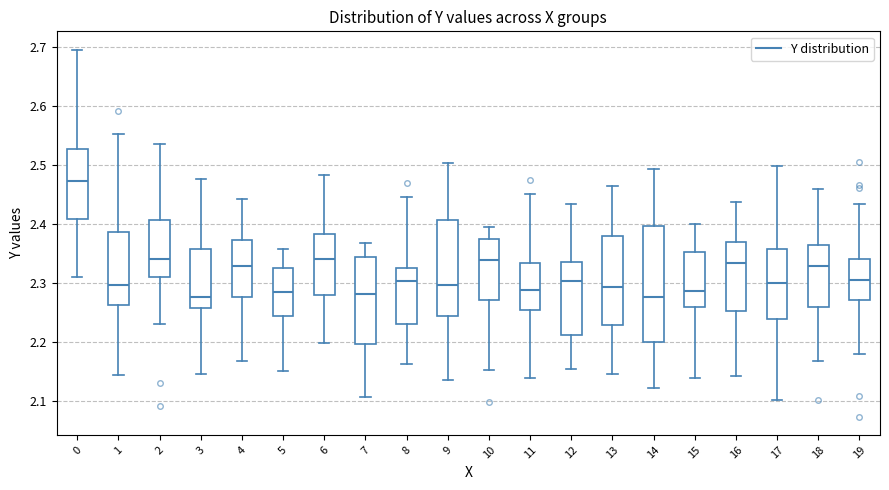

Reading left to right, read every box against the y-axis: the position of its median line, the range the box covers, and the ends of its whiskers. The values are not printed on the chart, so give them approximately, as read against the axis.

0: median 2.47, box 2.41 to 2.53, whiskers 2.31 to 2.70
1: median 2.30, box 2.26 to 2.39, whiskers 2.14 to 2.55
2: median 2.34, box 2.31 to 2.41, whiskers 2.23 to 2.54
3: median 2.28, box 2.26 to 2.36, whiskers 2.15 to 2.48
4: median 2.33, box 2.28 to 2.37, whiskers 2.17 to 2.44
5: median 2.29, box 2.24 to 2.33, whiskers 2.15 to 2.36
6: median 2.34, box 2.28 to 2.38, whiskers 2.20 to 2.48
7: median 2.28, box 2.20 to 2.35, whiskers 2.11 to 2.37
8: median 2.30, box 2.23 to 2.33, whiskers 2.16 to 2.45
9: median 2.30, box 2.25 to 2.41, whiskers 2.14 to 2.50
10: median 2.34, box 2.27 to 2.37, whiskers 2.15 to 2.40
11: median 2.29, box 2.26 to 2.33, whiskers 2.14 to 2.45
12: median 2.30, box 2.21 to 2.34, whiskers 2.16 to 2.43
13: median 2.29, box 2.23 to 2.38, whiskers 2.15 to 2.47
14: median 2.28, box 2.20 to 2.40, whiskers 2.12 to 2.49
15: median 2.29, box 2.26 to 2.35, whiskers 2.14 to 2.40
16: median 2.33, box 2.25 to 2.37, whiskers 2.14 to 2.44
17: median 2.30, box 2.24 to 2.36, whiskers 2.10 to 2.50
18: median 2.33, box 2.26 to 2.37, whiskers 2.17 to 2.46
19: median 2.31, box 2.27 to 2.34, whiskers 2.18 to 2.43